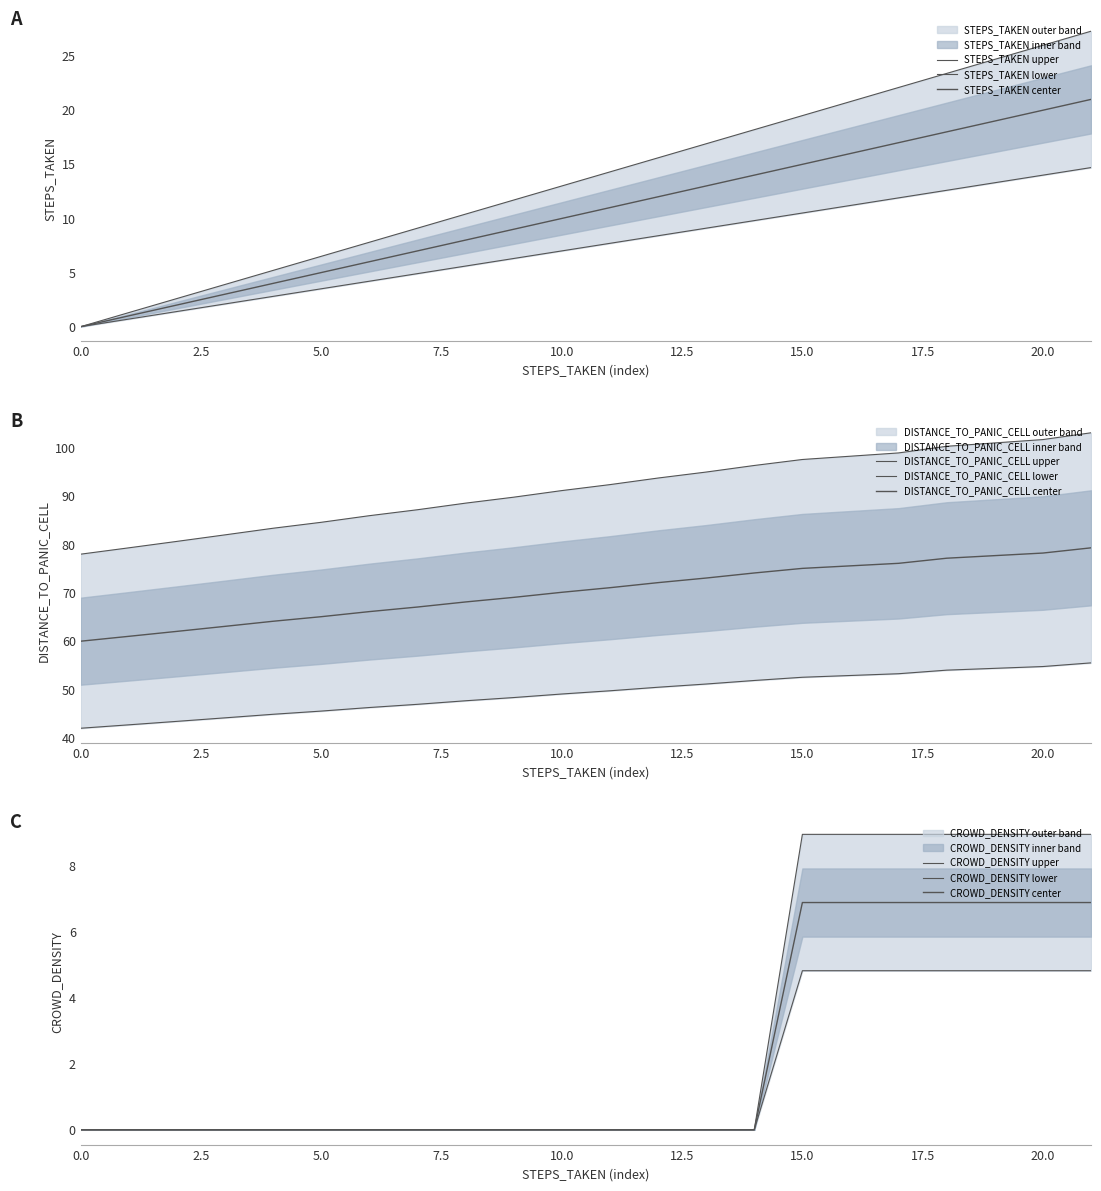

Is the value of CROWD_DENSITY at 2 greater than the value of STEPS_TAKEN at 13?

No